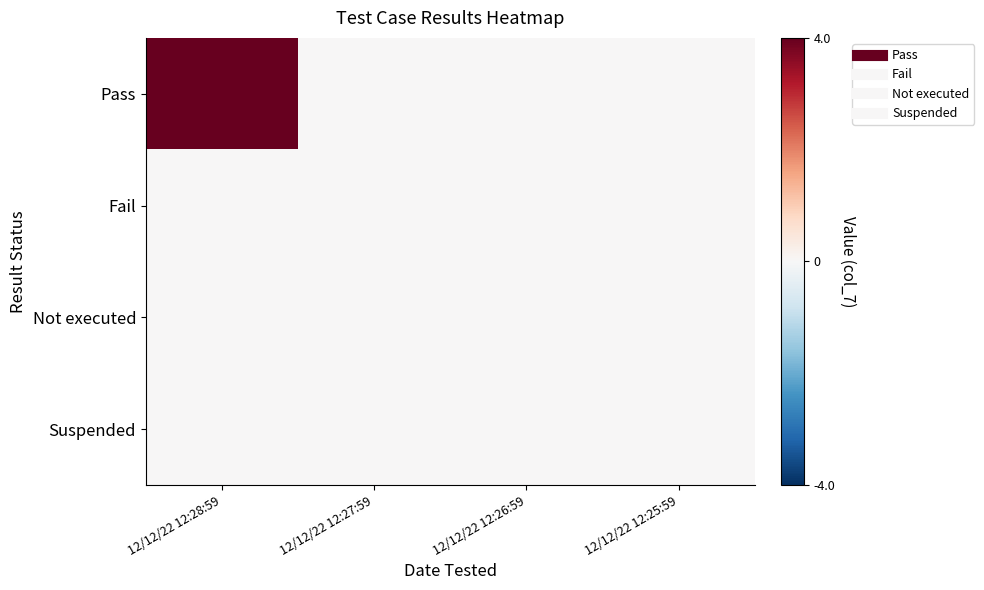

What is the difference between the highest and lowest values at 12/12/22 12:28:59?

4